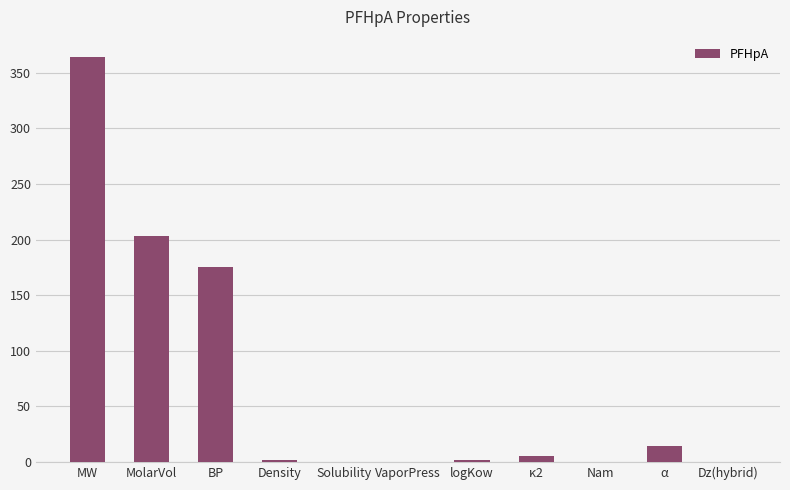

What is the sum of all values?

764.7